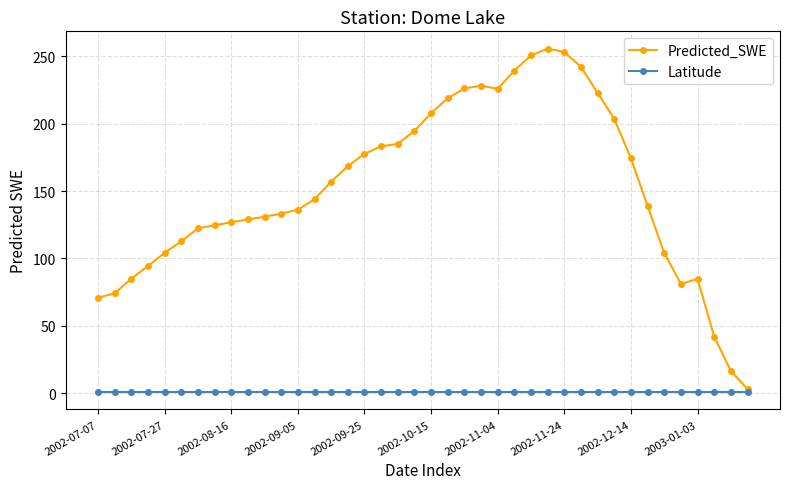

Which series has the largest total across all categories?

Predicted_SWE